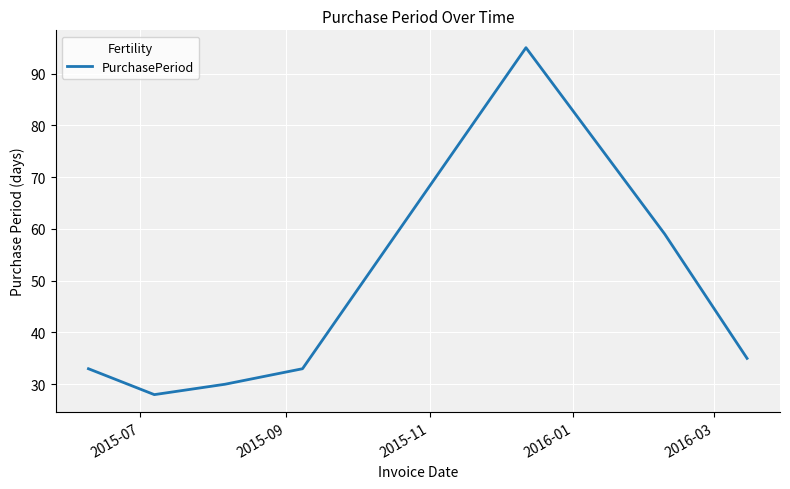

What is the sum of all values?

313